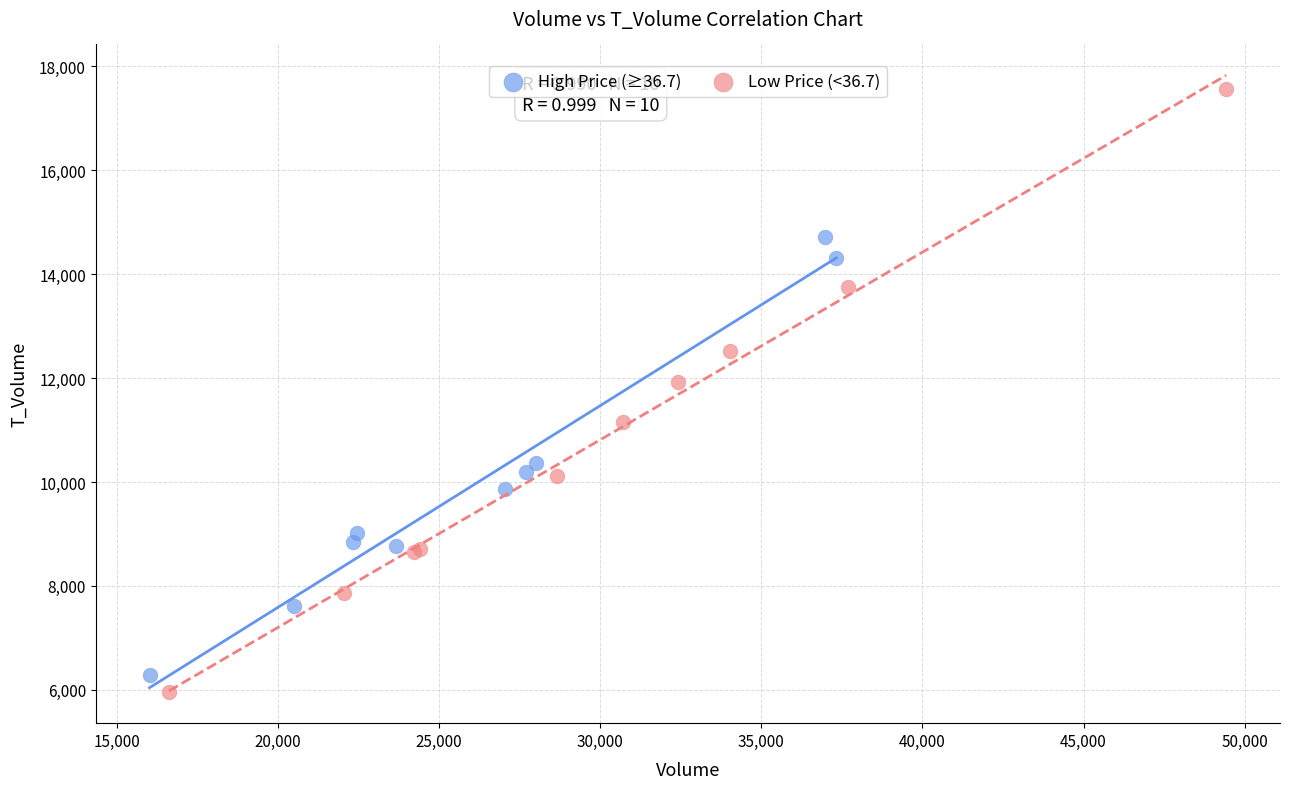

Which series contains the highest Y value?

Low Price (<36.7)